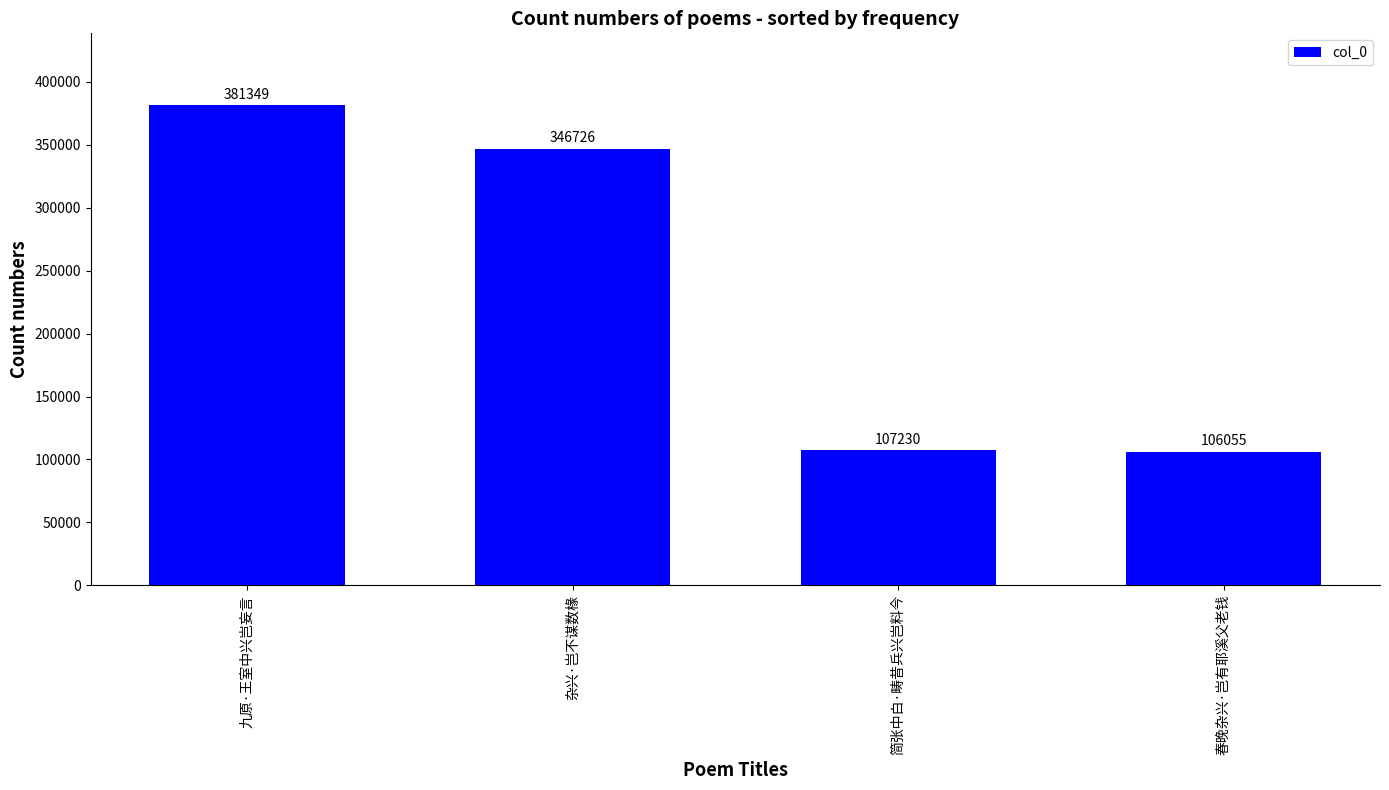

How many bars are there in total?

4